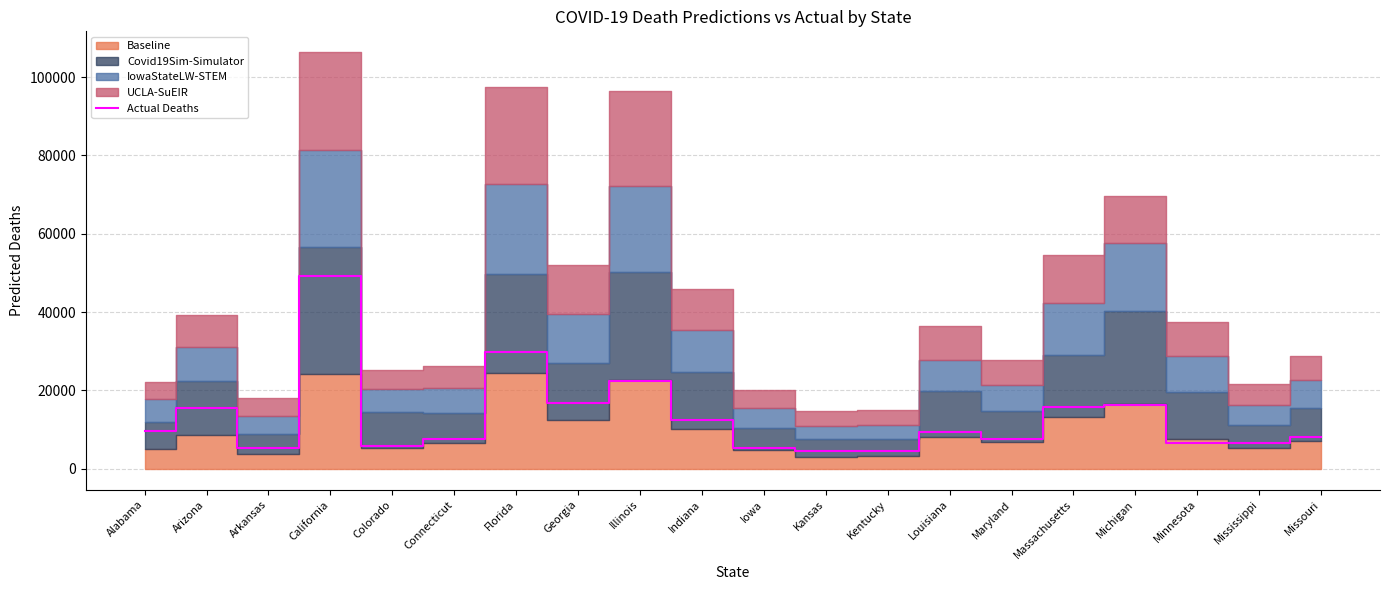

What is the smallest value displayed?

4426